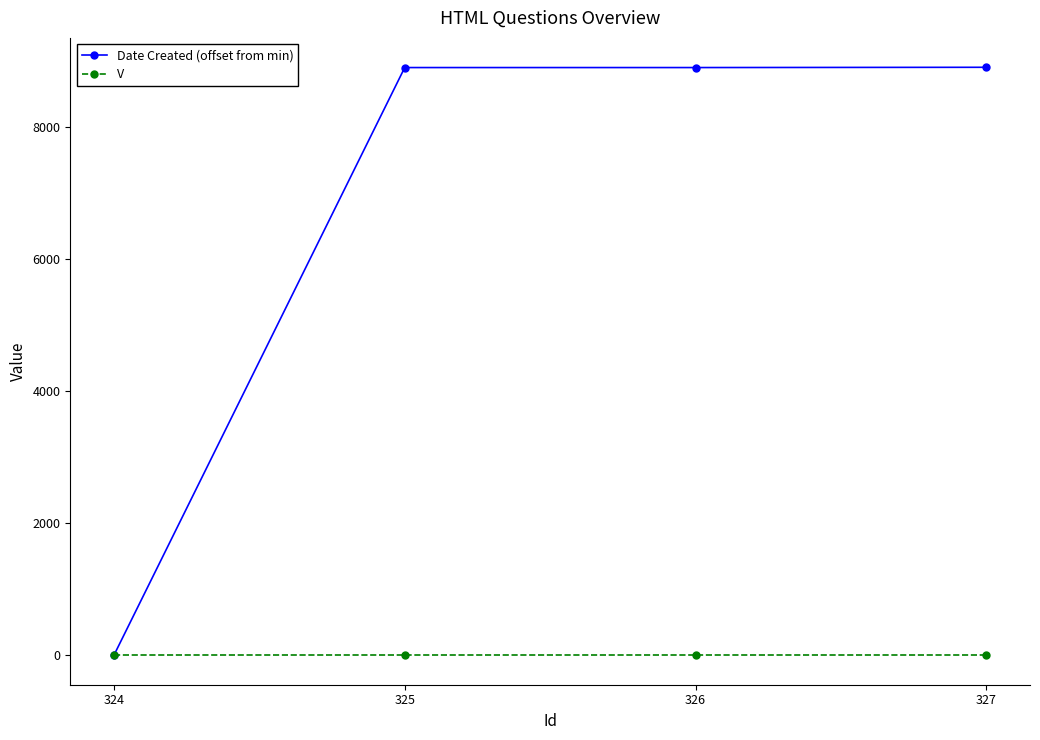

Which series ends up on top after the final intersection of V and Date Created (offset from min)?

Date Created (offset from min)